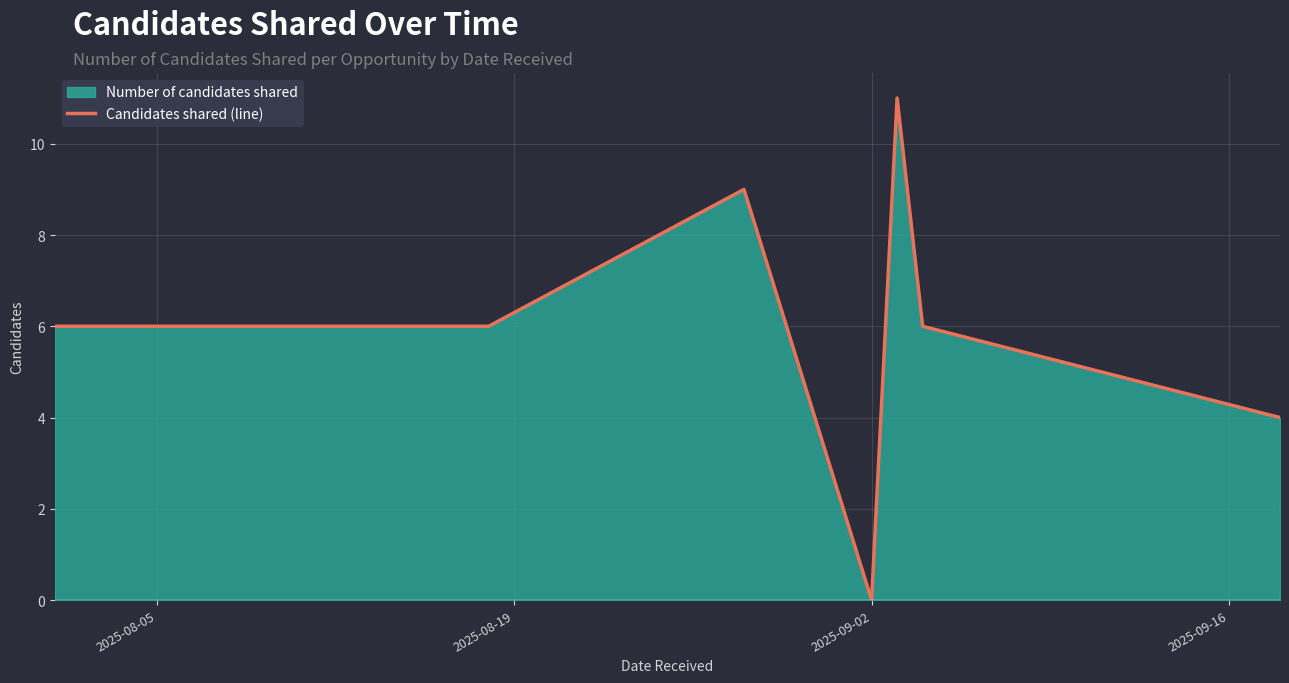

Reading left to right, what are all the values shown in this chart?

6	6	9	0	11	6	4